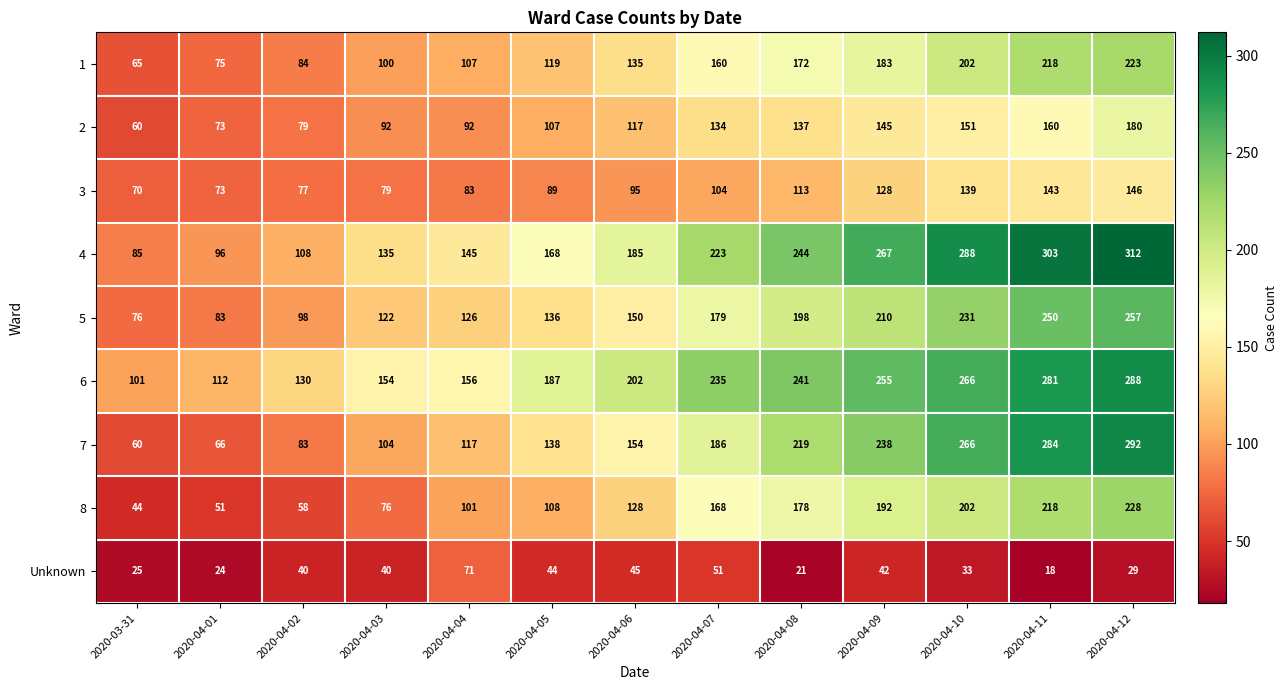

What is the difference between the maximum and minimum values in the 4 series?

227